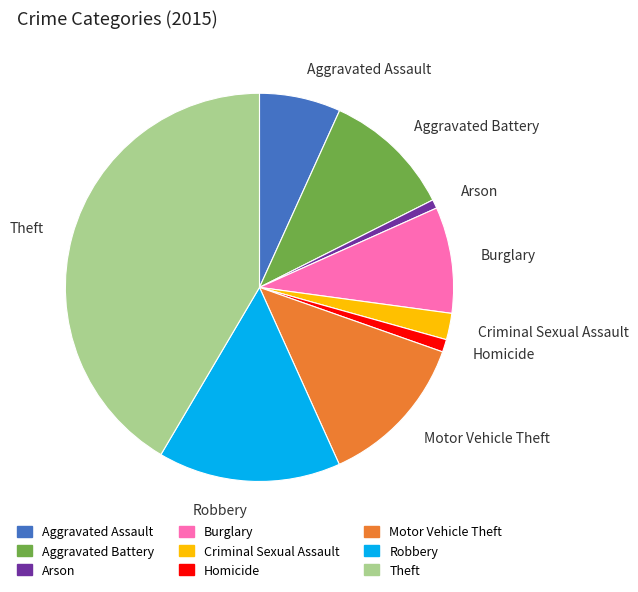

True or false: Motor Vehicle Theft accounts for 1% of the total.

False